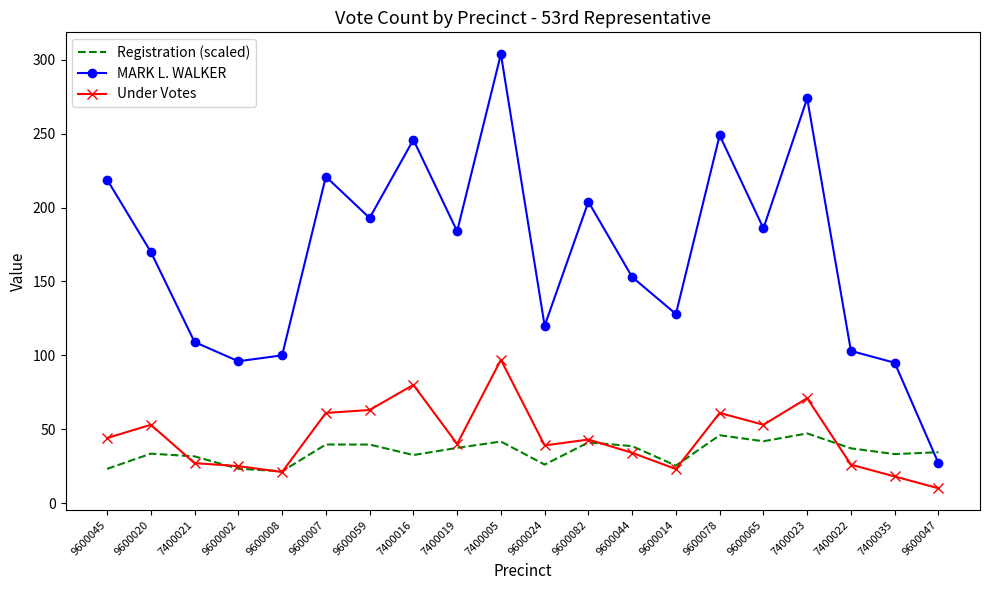

The Registration (scaled) series shows 37.0 at 9600014. True or false?

False